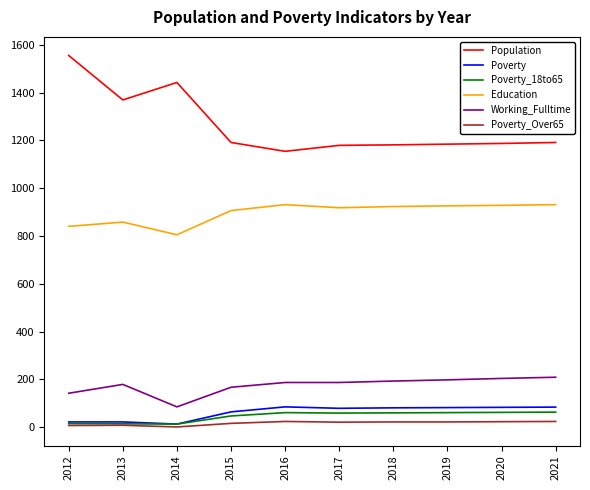

What is the minimum value for Population?

1154